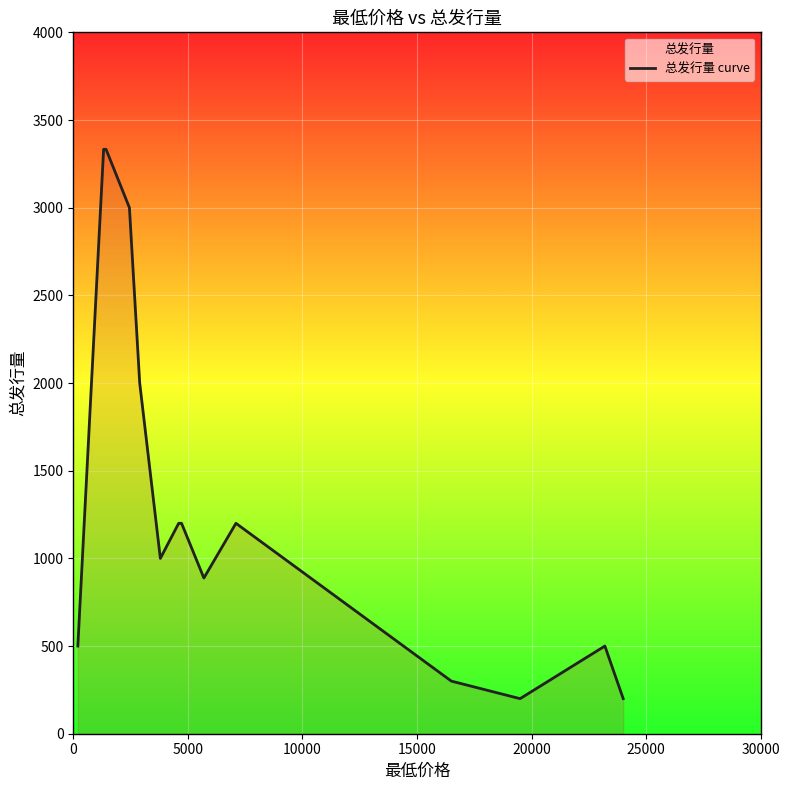

What is the smallest value displayed?

200